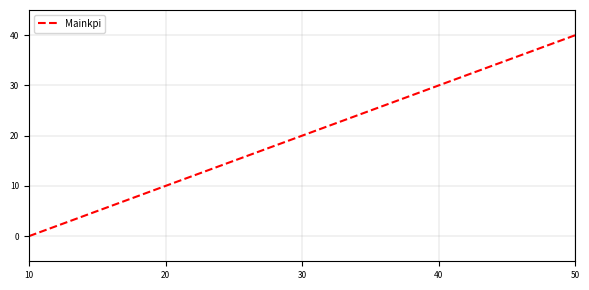

Reading left to right, extract all data points from this chart.

0	10	20	30	40